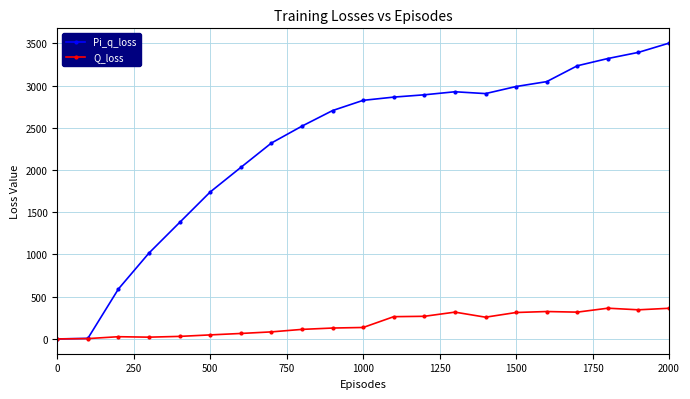

Which series has the largest range (max minus min)?

Pi_q_loss